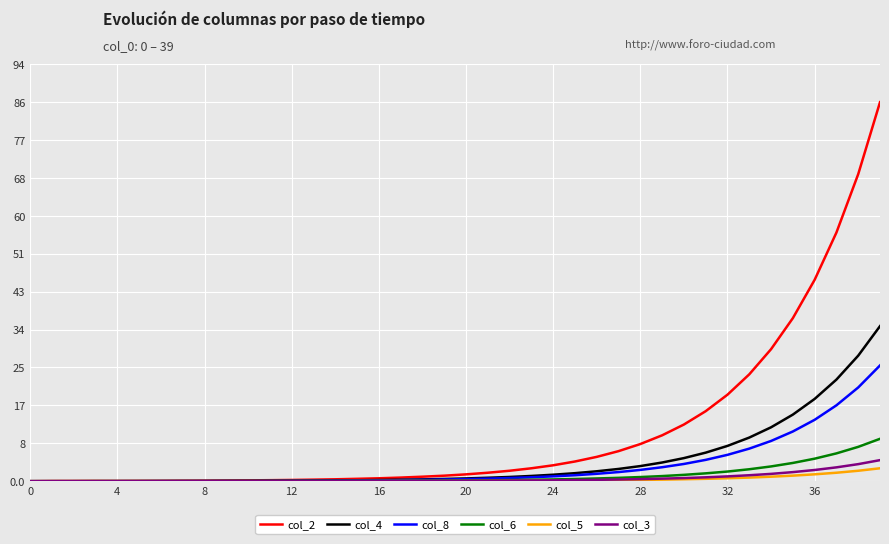

Which series has the widest spread of values?

col_2